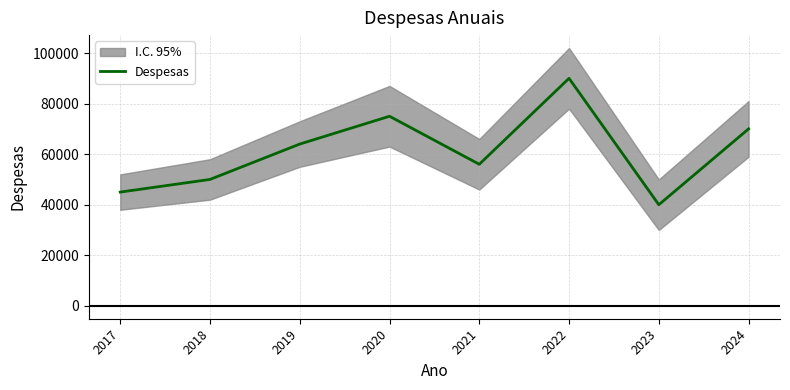

How many values exceed 64000?

3